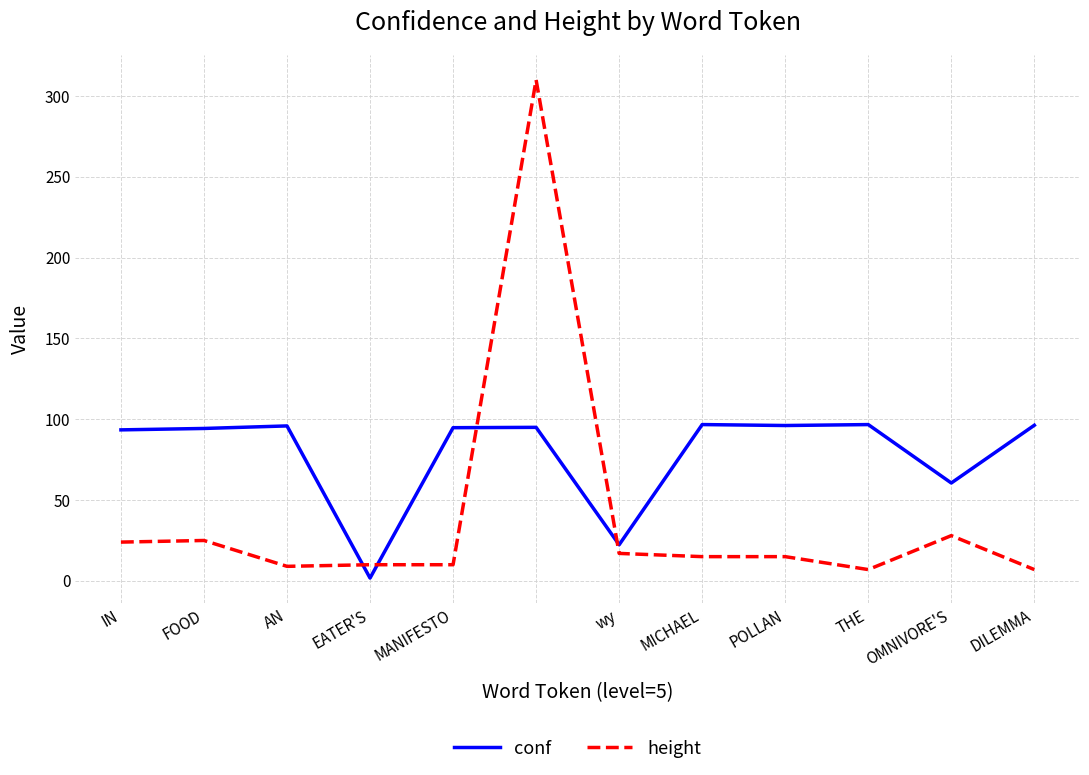

List the series in order of their peak value, lowest first.

conf, height